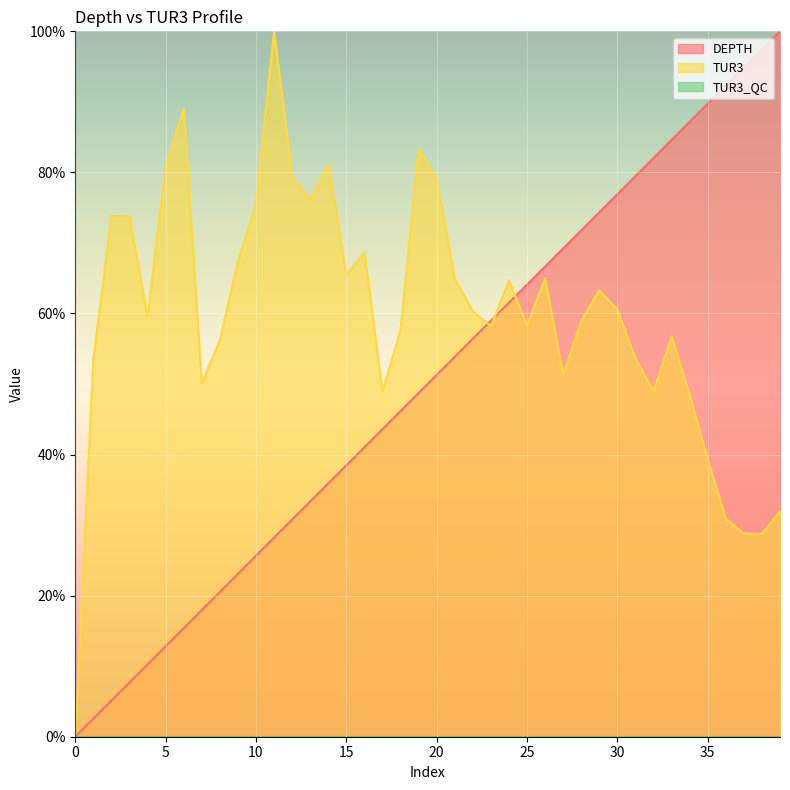

Is it true that TUR3 equals 30.9 at 36?

True